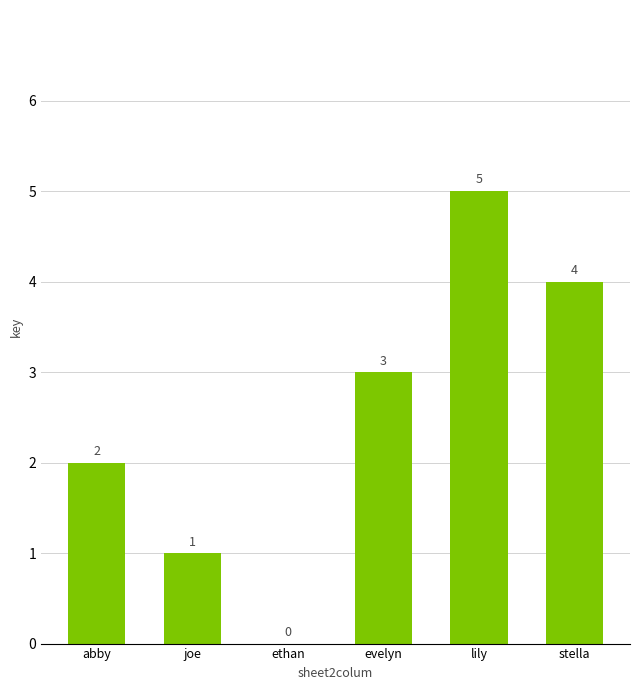

What is the sum of all values?

15